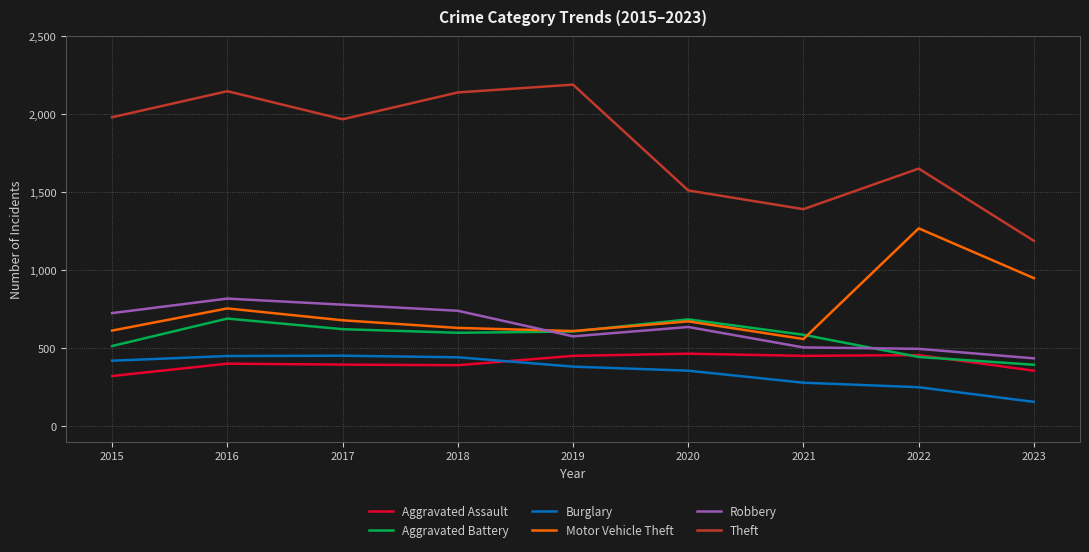

Is it true that Aggravated Battery equals 587 at 2021?

True